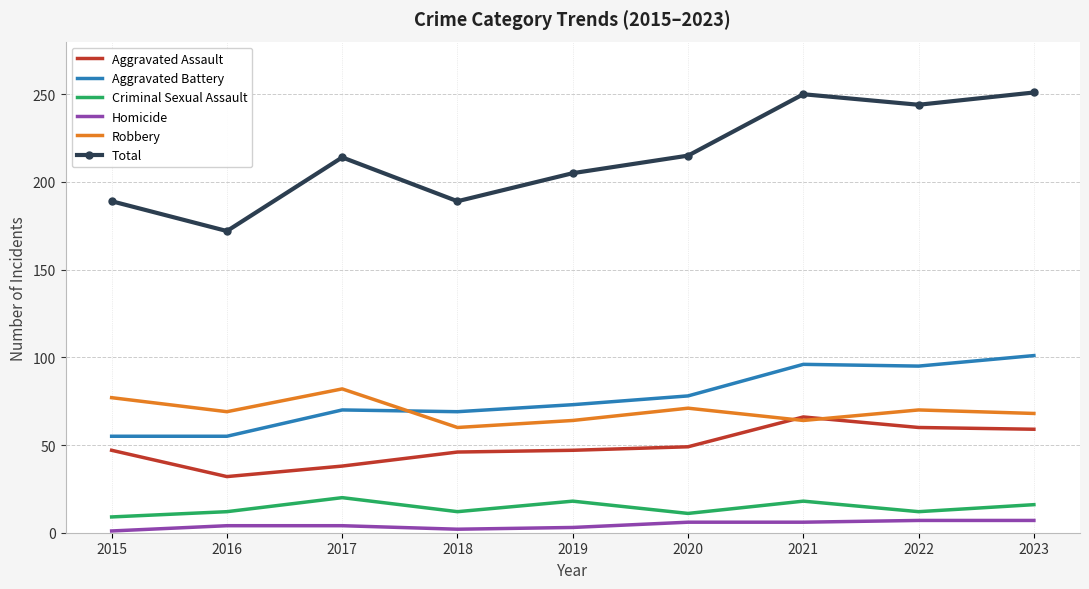

Which series has the largest total across all categories?

Total